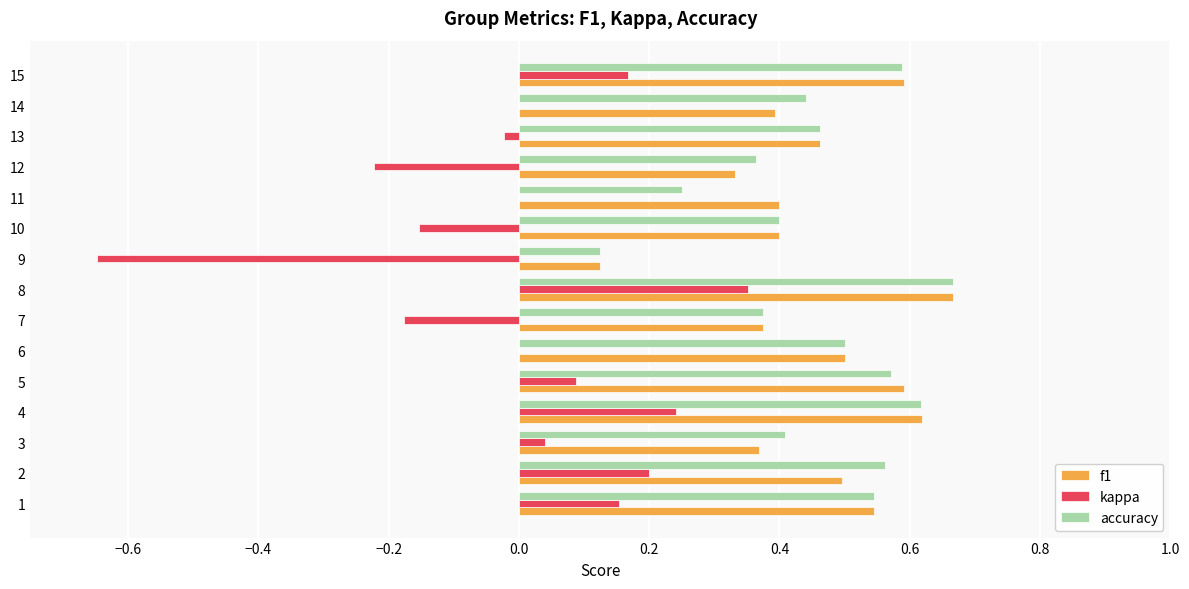

Which series changed the most between 8 and 15?

kappa